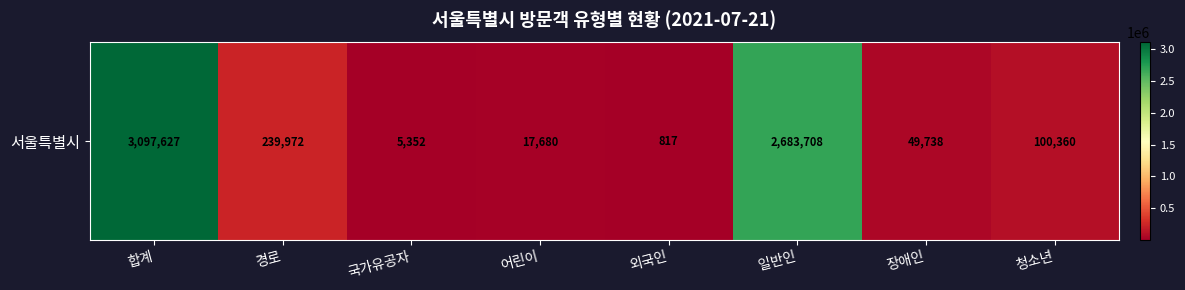

How many categories are shown in the chart?

8